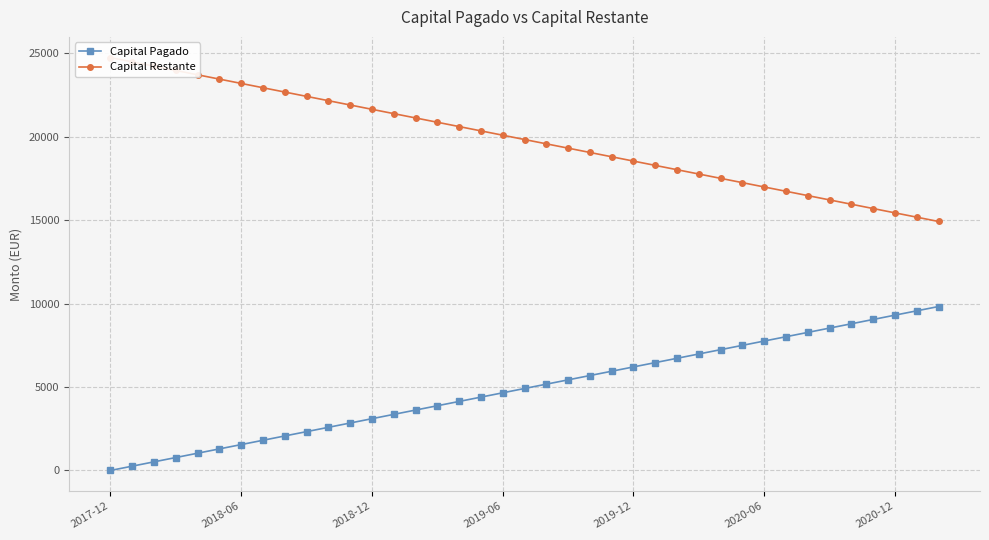

True or false: Capital Restante and Capital Pagado cross at least once.

False